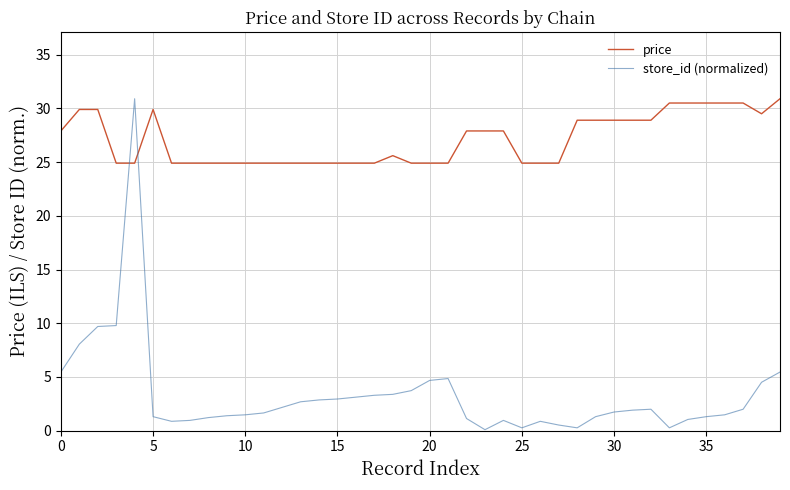

What is the maximum value shown in the chart?

30.9